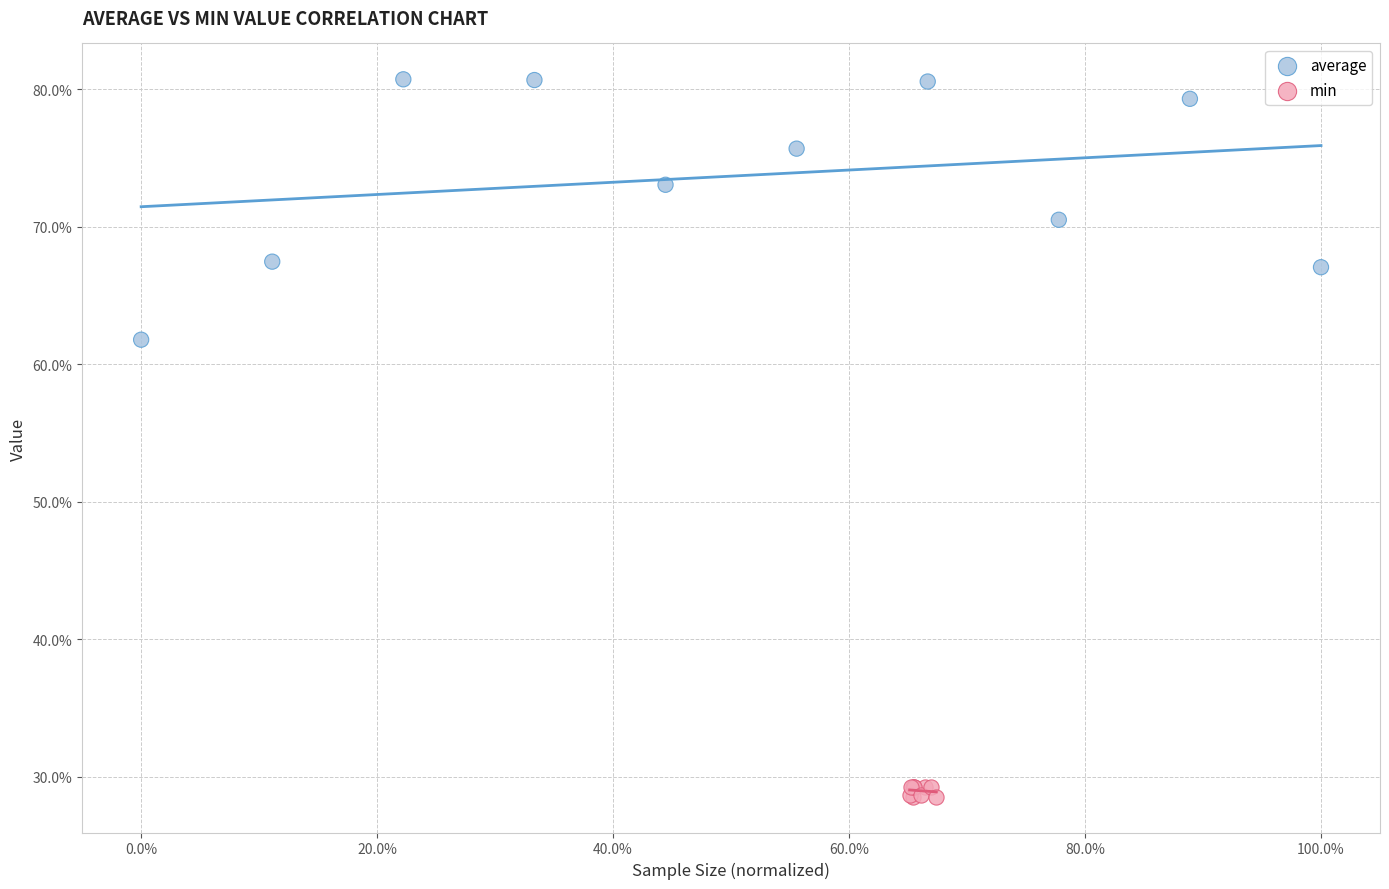

Which series has the widest spread of Y values?

average